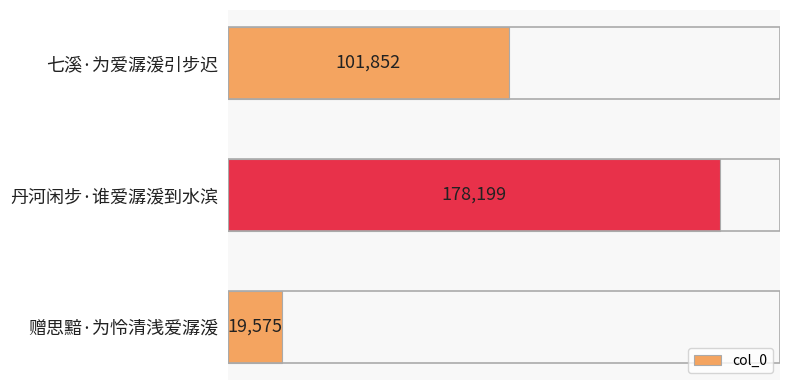

Which label corresponds to the smallest value in the chart?

赠思黯·为怜清浅爱潺湲